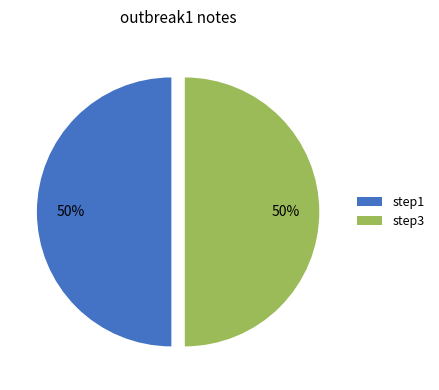

Count the number of slices in the pie.

2